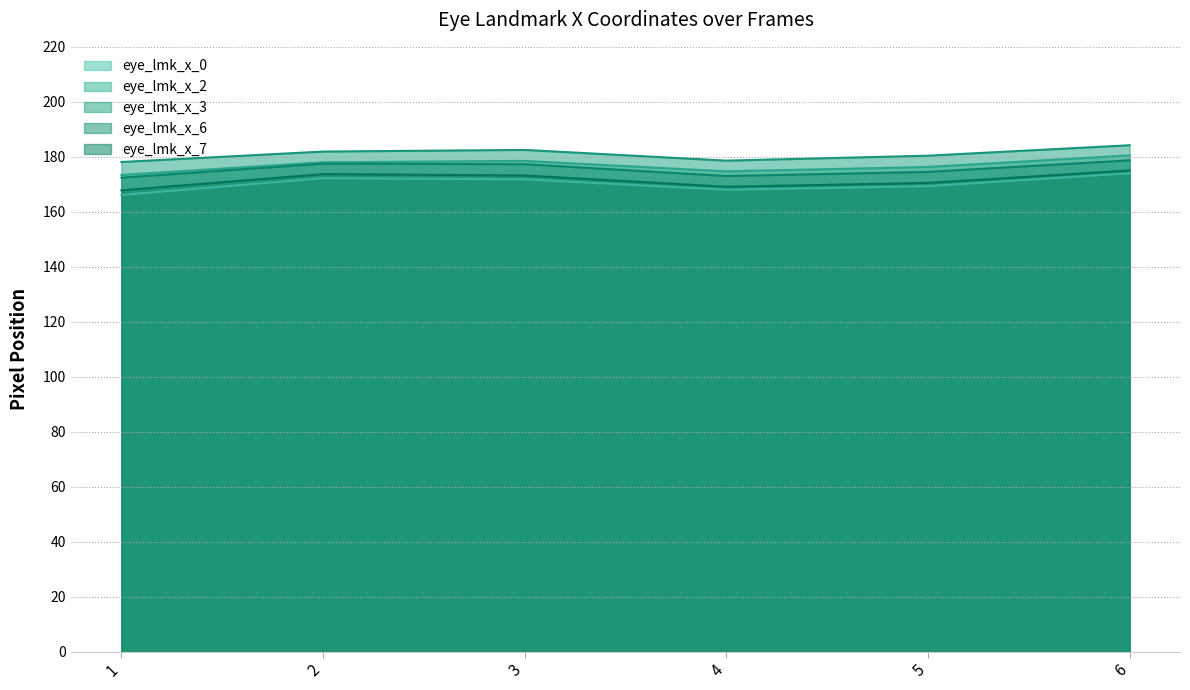

At which label is eye_lmk_x_0 closest to 170?

5